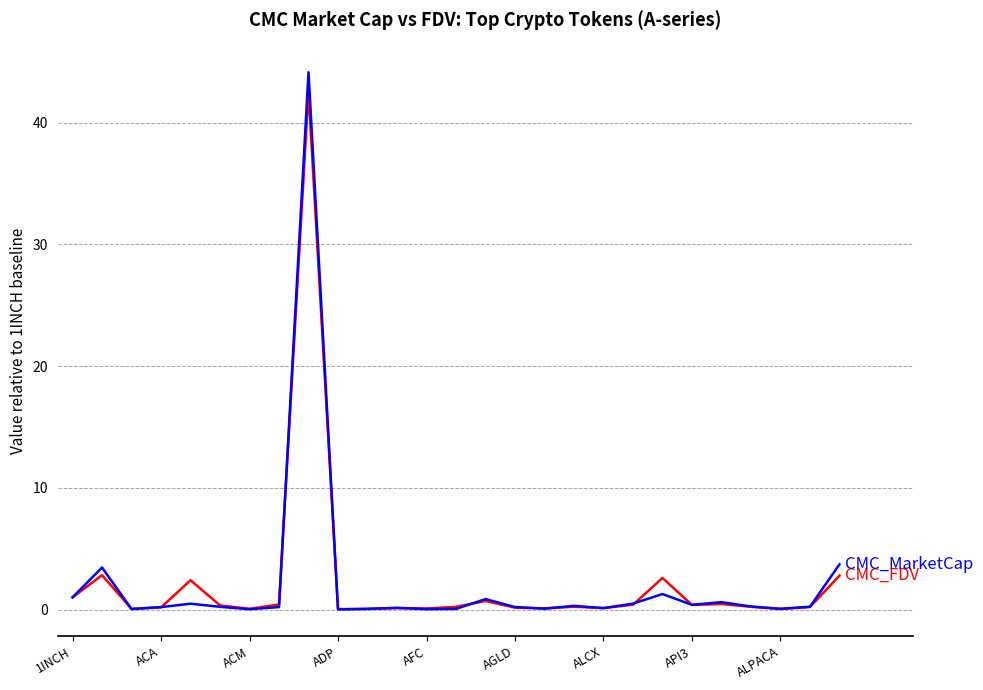

What is the maximum value shown in the chart?

44.2